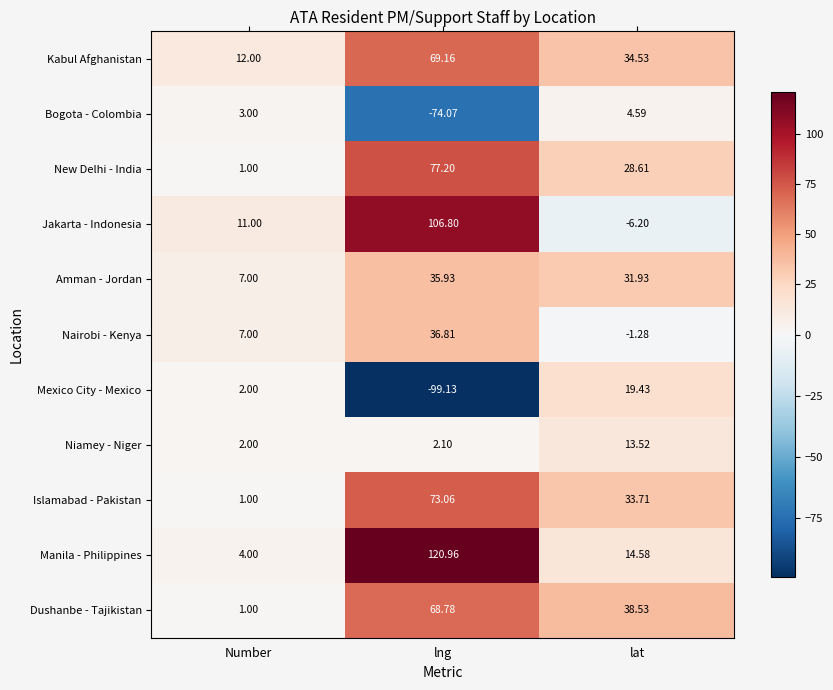

Which label corresponds to the largest value in the chart?

lng